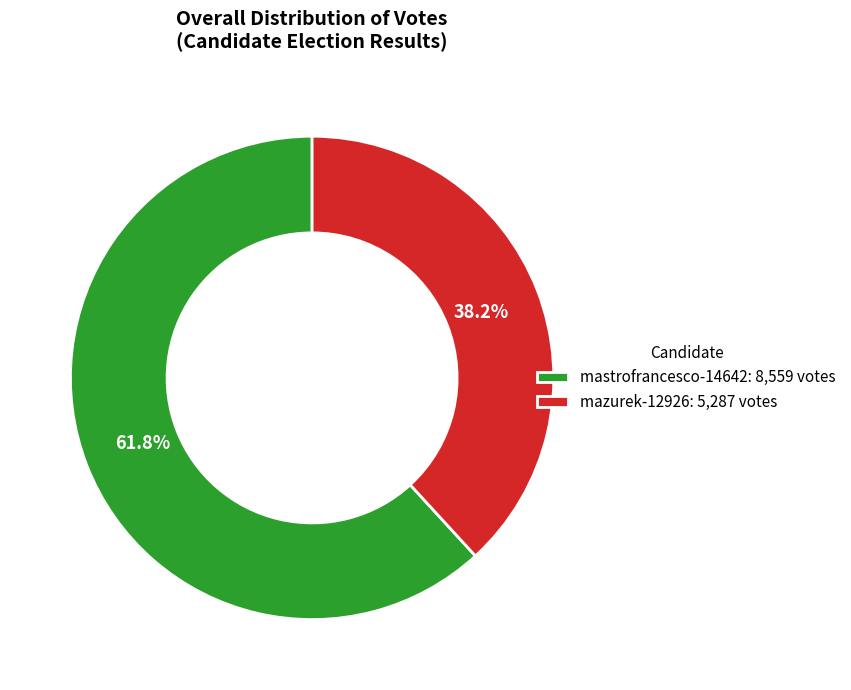

Is it true that mastrofrancesco-14642 is 55% of the pie?

False